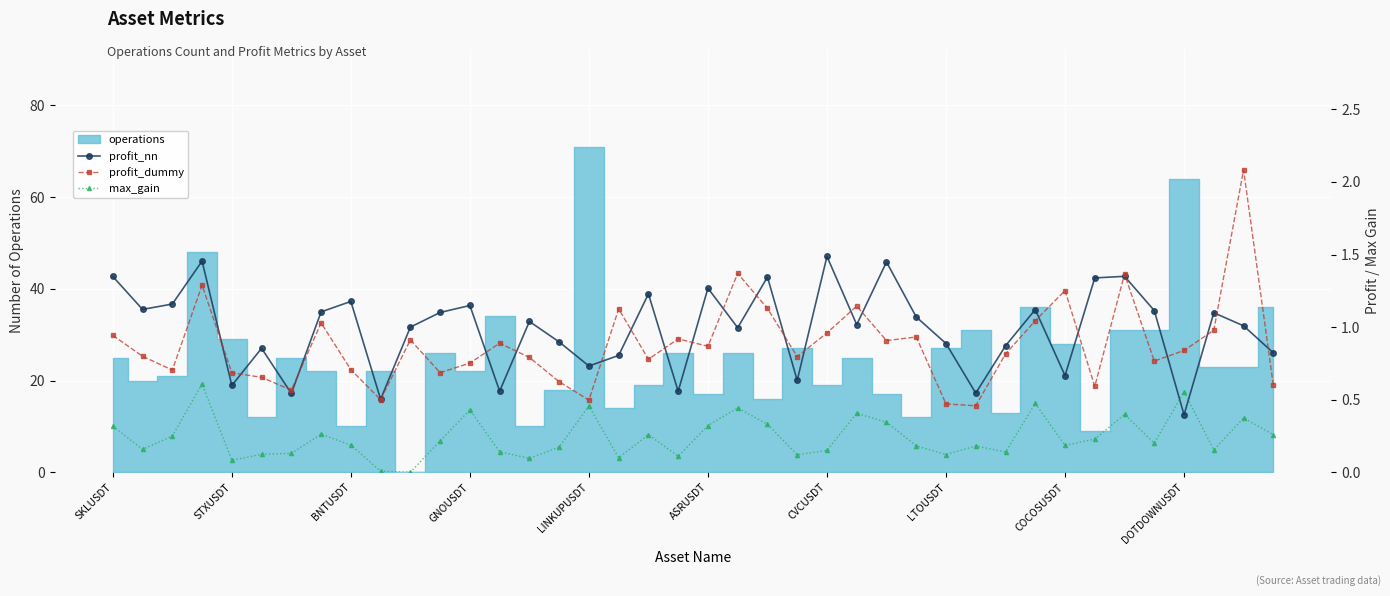

Where do profit_nn and max_gain first cross each other?

35 and 36